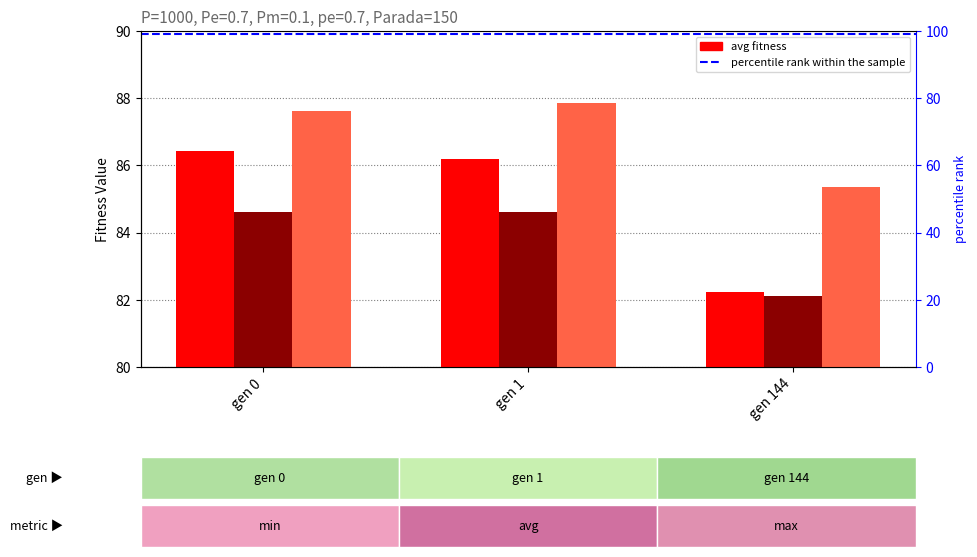

How many bars are there in each group?

3